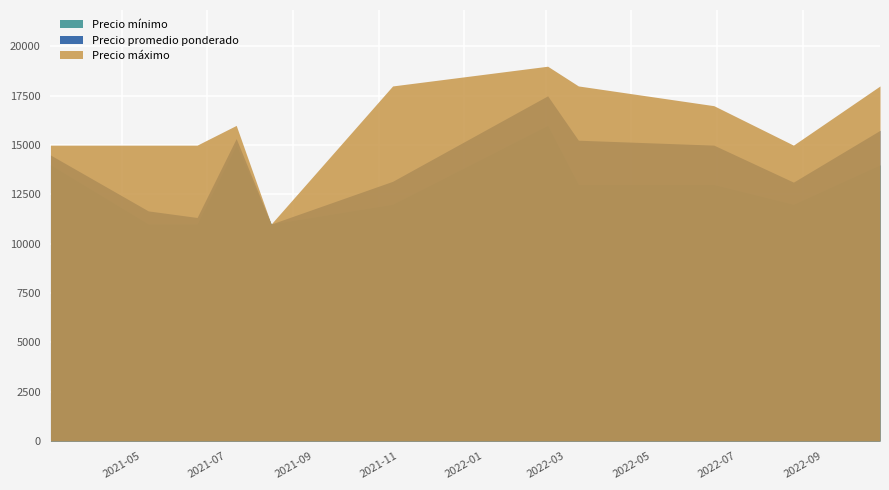

Reading left to right, extract all data points from this chart.

Precio mínimo: 0=14000	1=11000	2=11000	3=15000	4=11000	5=12000	6=16000	7=13000	8=13000	9=12000	10=14000
Precio promedio ponderado: 0=14500	1=11667	2=11333	3=15333	4=11000	5=13167	6=17500	7=15250	8=15000	9=13125	10=15750
Precio máximo: 0=15000	1=15000	2=15000	3=16000	4=11000	5=18000	6=19000	7=18000	8=17000	9=15000	10=18000